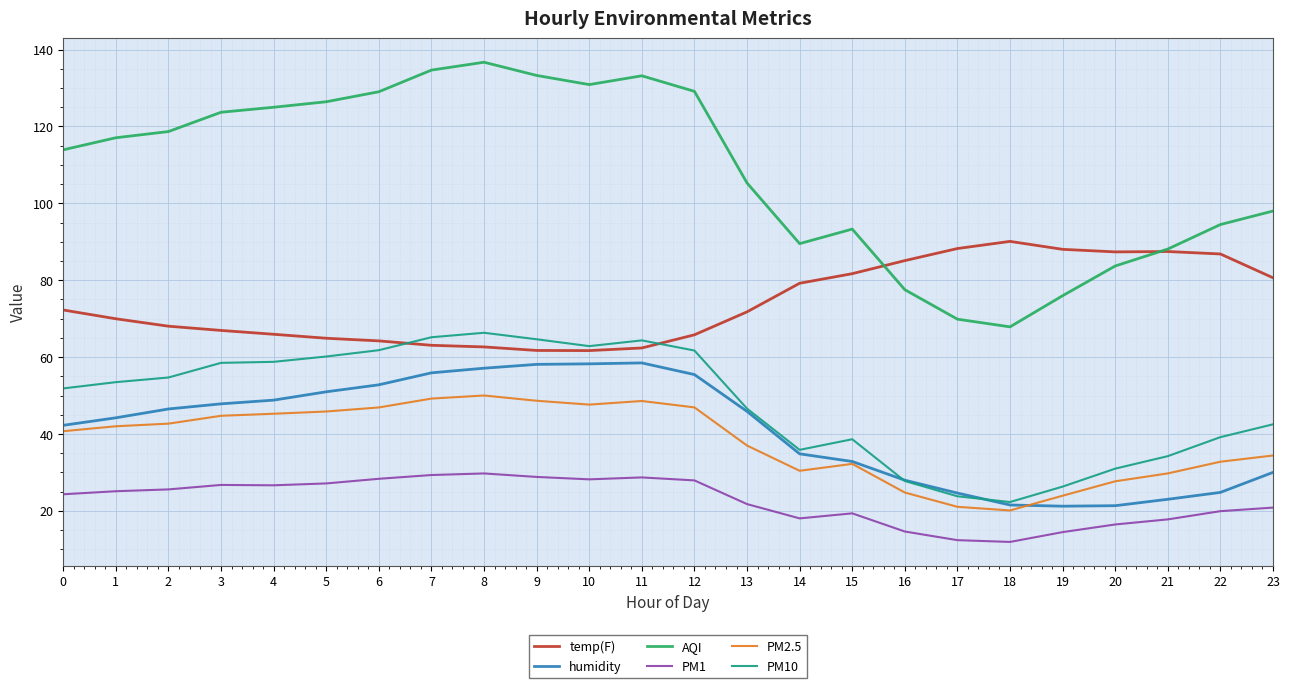

What is the maximum value for AQI?

136.7